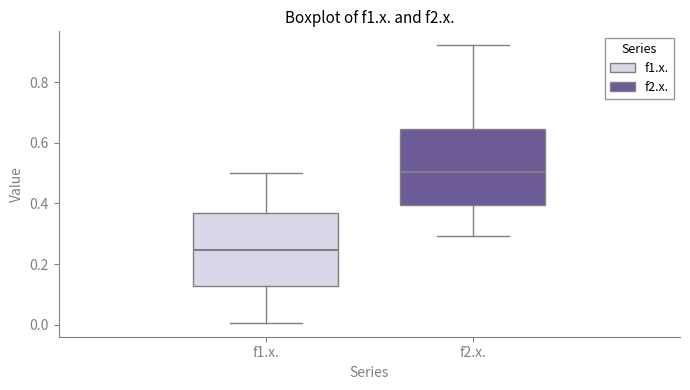

Which box's median line is the lowest?

f1.x.